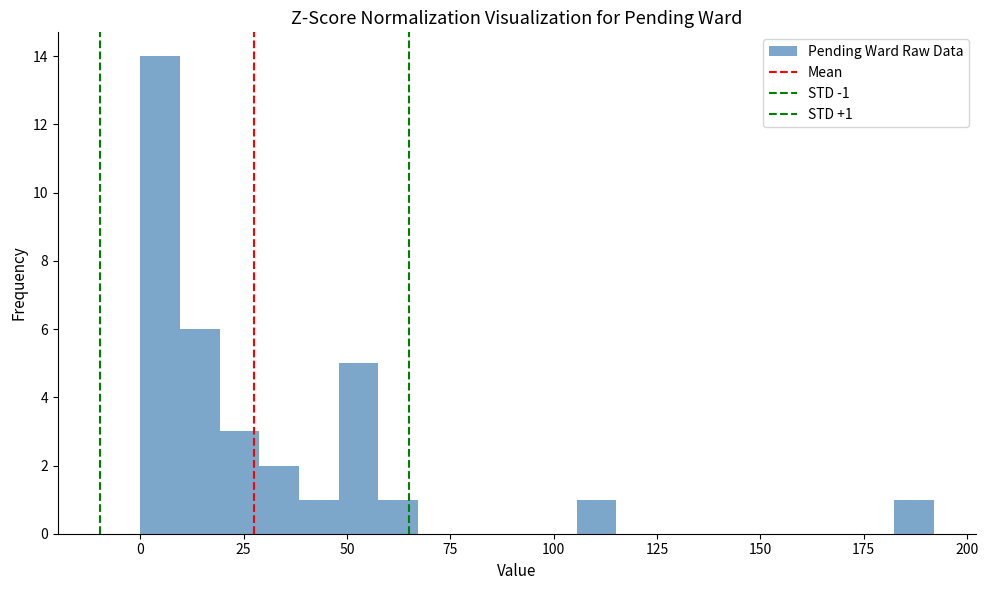

Around what value on the x-axis is the tallest bar? Give the approximate position of its centre, as read against the axis.

5